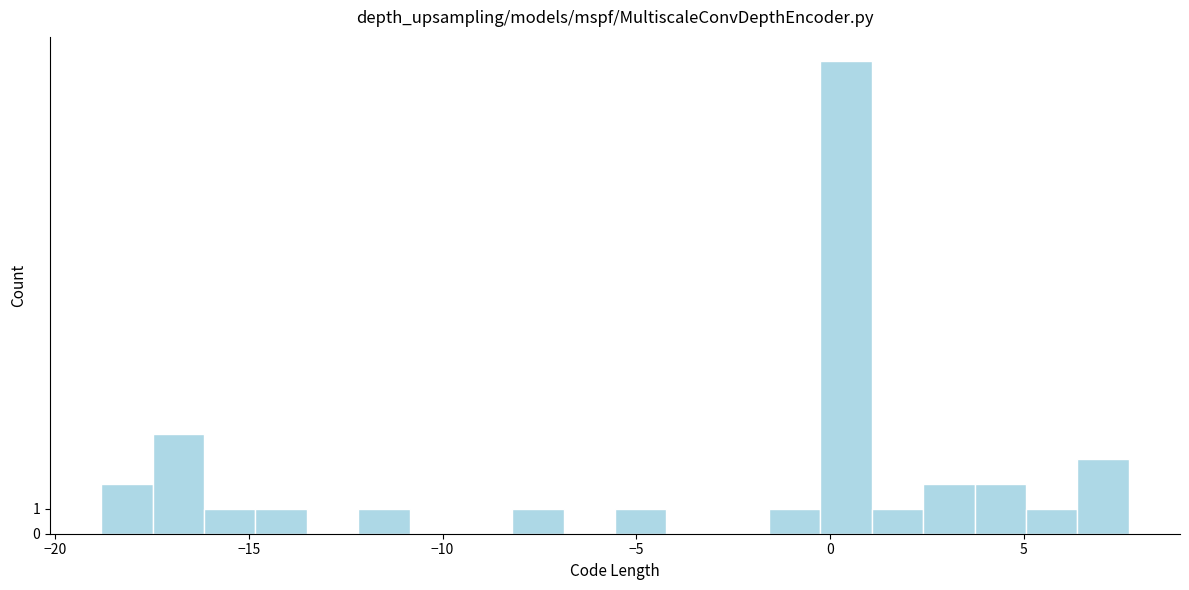

Around what value on the x-axis is the tallest bar? Give the approximate position of its centre, as read against the axis.

0.5